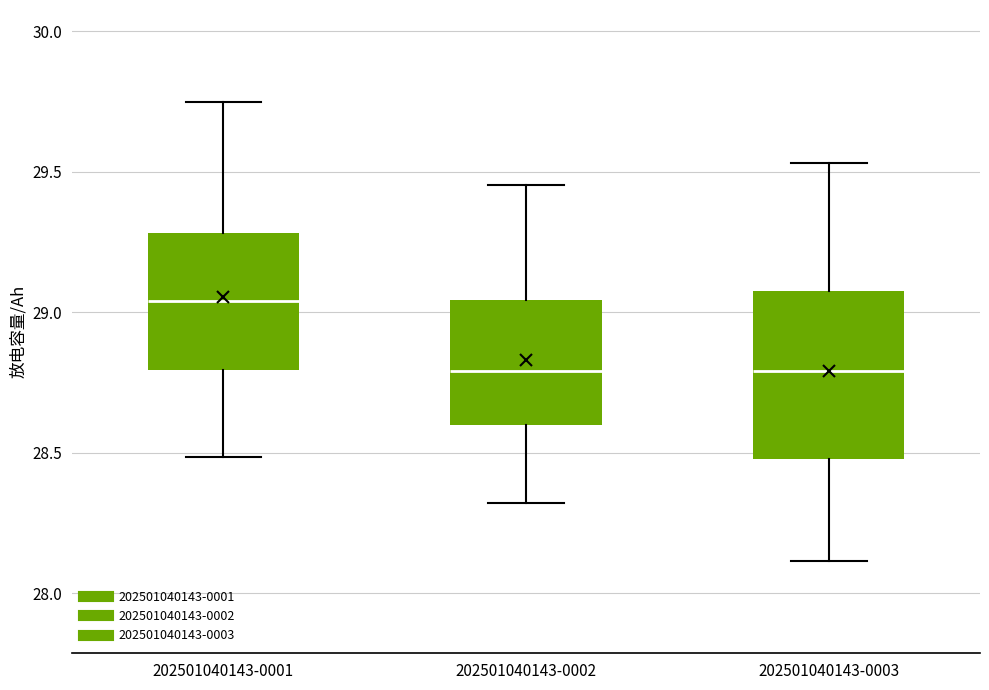

Reading left to right, read every box against the y-axis: the position of its median line, the range the box covers, and the ends of its whiskers. The values are not printed on the chart, so give them approximately, as read against the axis.

202501040143-0001: median 29.05, box 28.80 to 29.30, whiskers 28.50 to 29.75
202501040143-0002: median 28.80, box 28.60 to 29.05, whiskers 28.30 to 29.45
202501040143-0003: median 28.80, box 28.50 to 29.05, whiskers 28.10 to 29.55